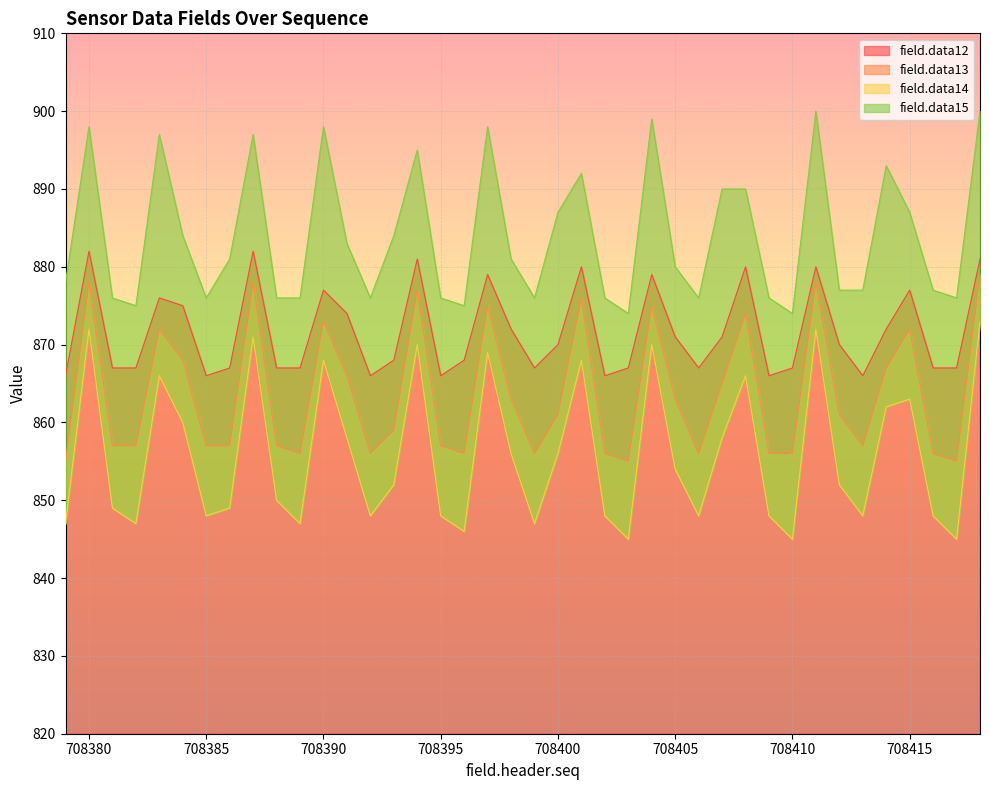

True or false: field.data12 and field.data13 intersect in this chart.

False